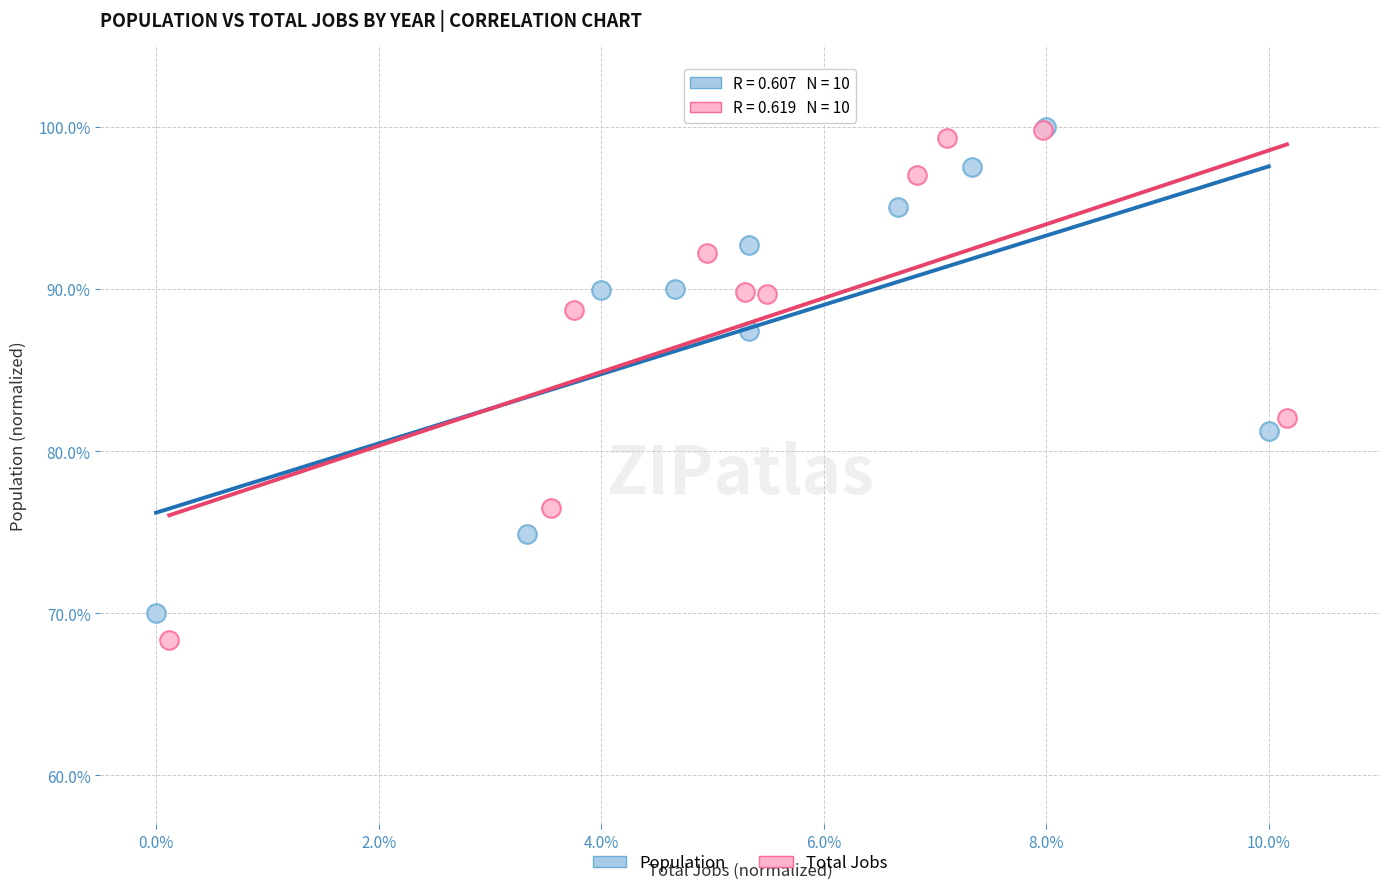

Which series has the widest spread of Y values?

Total Jobs